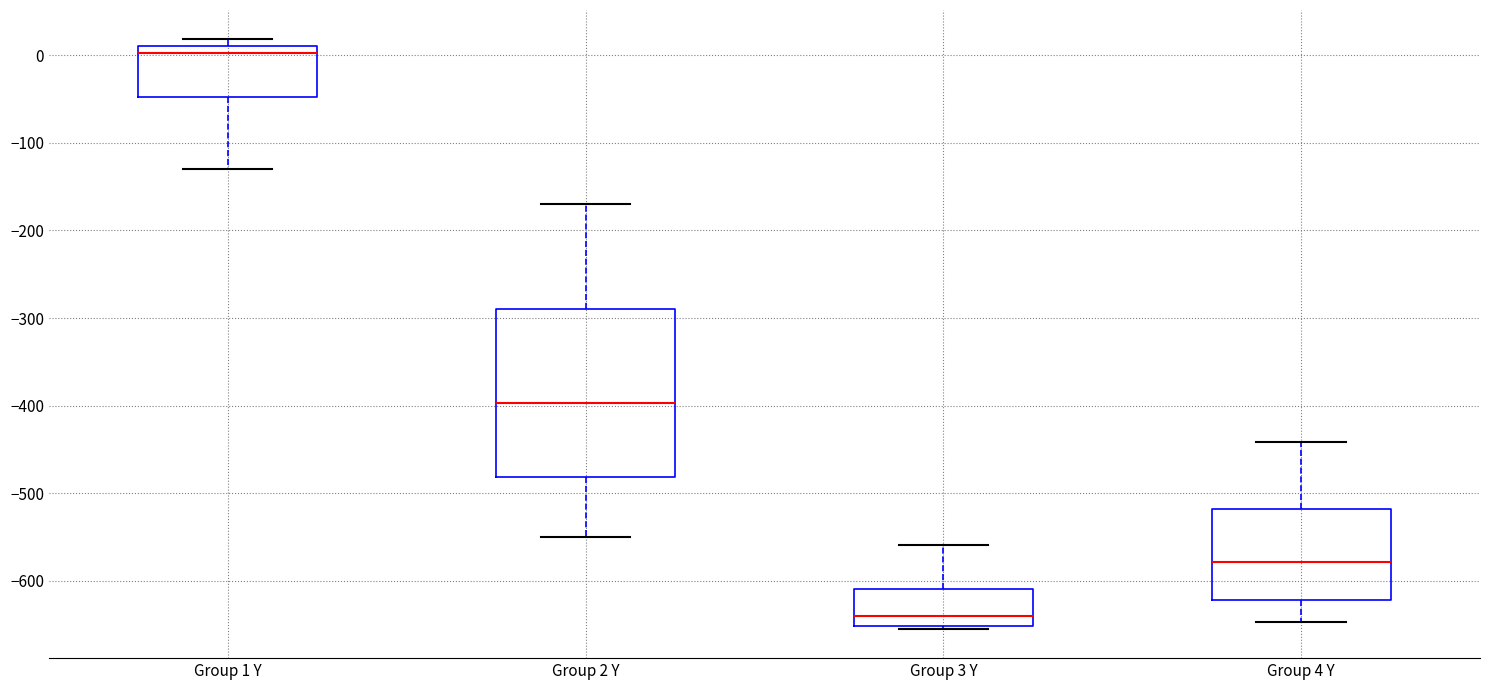

Which box's median line is the highest?

Group 1 Y